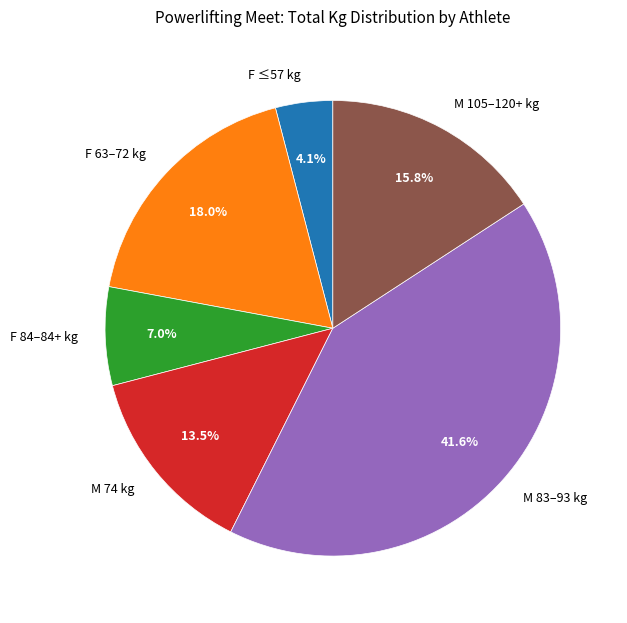

Is the sum of F ≤57 kg and F 84–84+ kg greater than half?

No